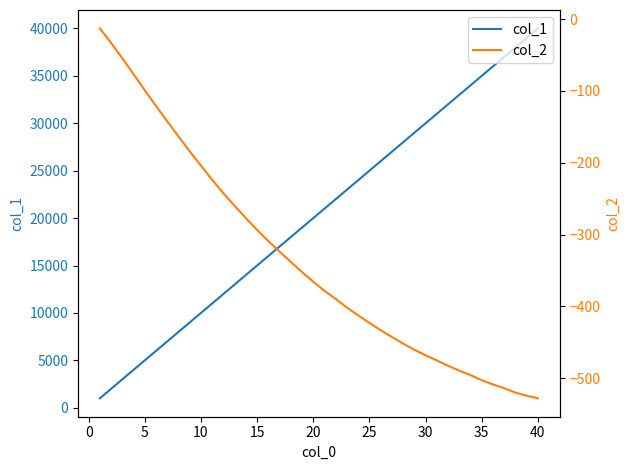

What is the sum of all col_2 values?

-13381.7